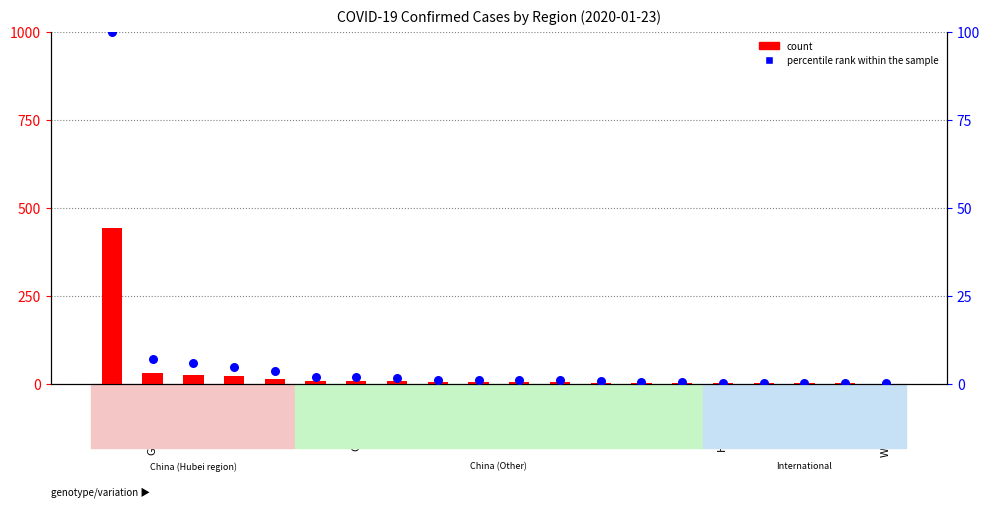

What is the total value across all series at Macau?

2.5